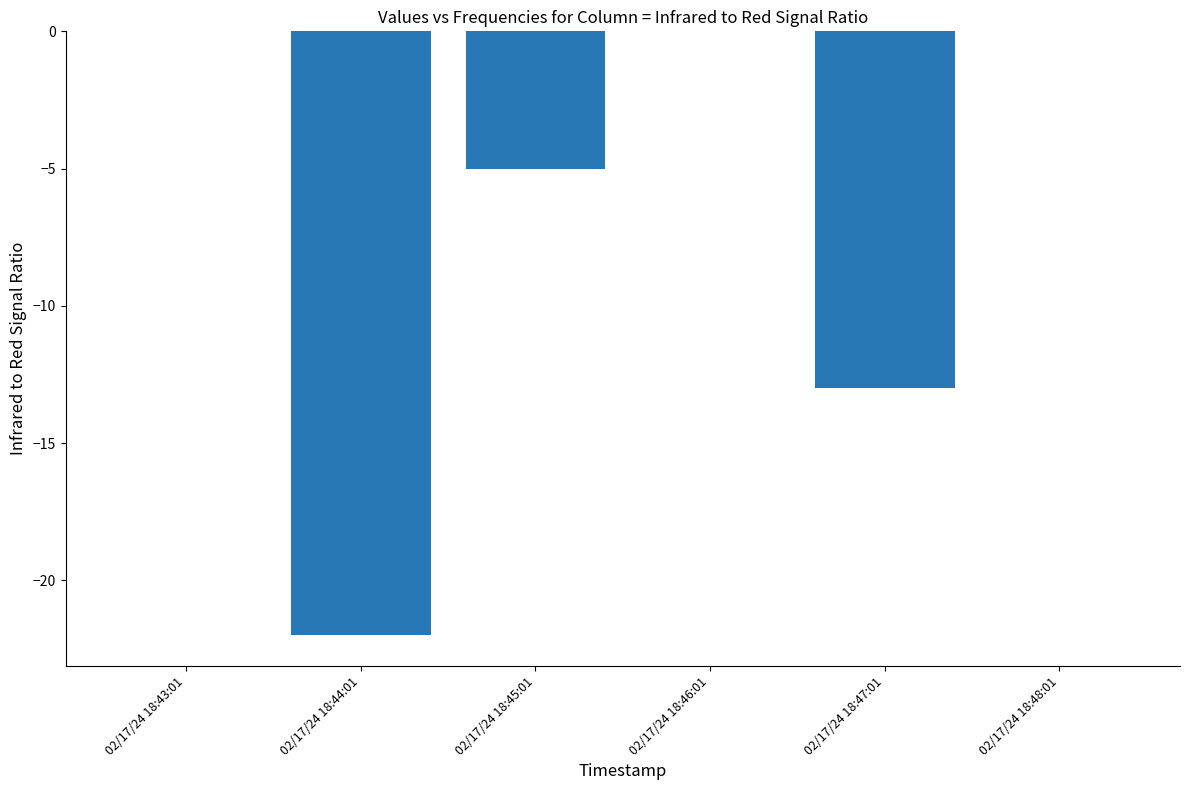

Is it true that the value at 02/17/24 18:45:01 is -7?

False